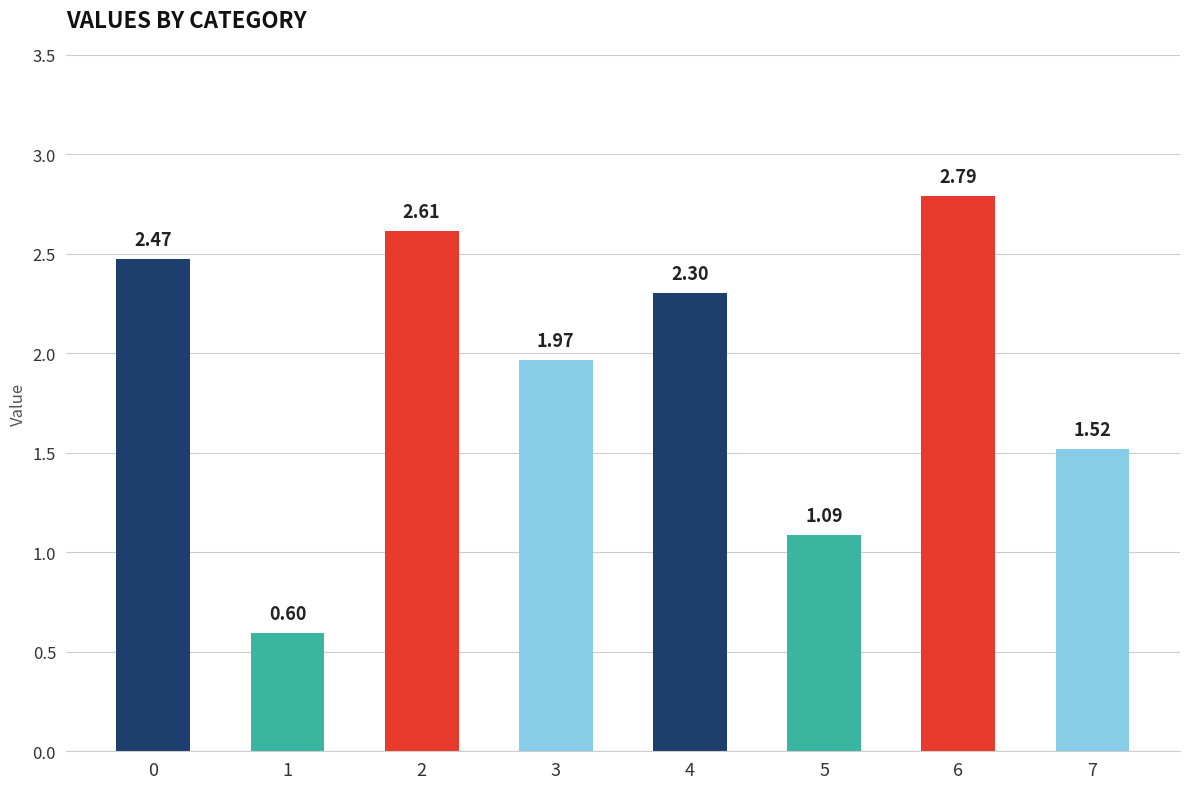

The chart shows a value of 2.3 at 4. True or false?

True